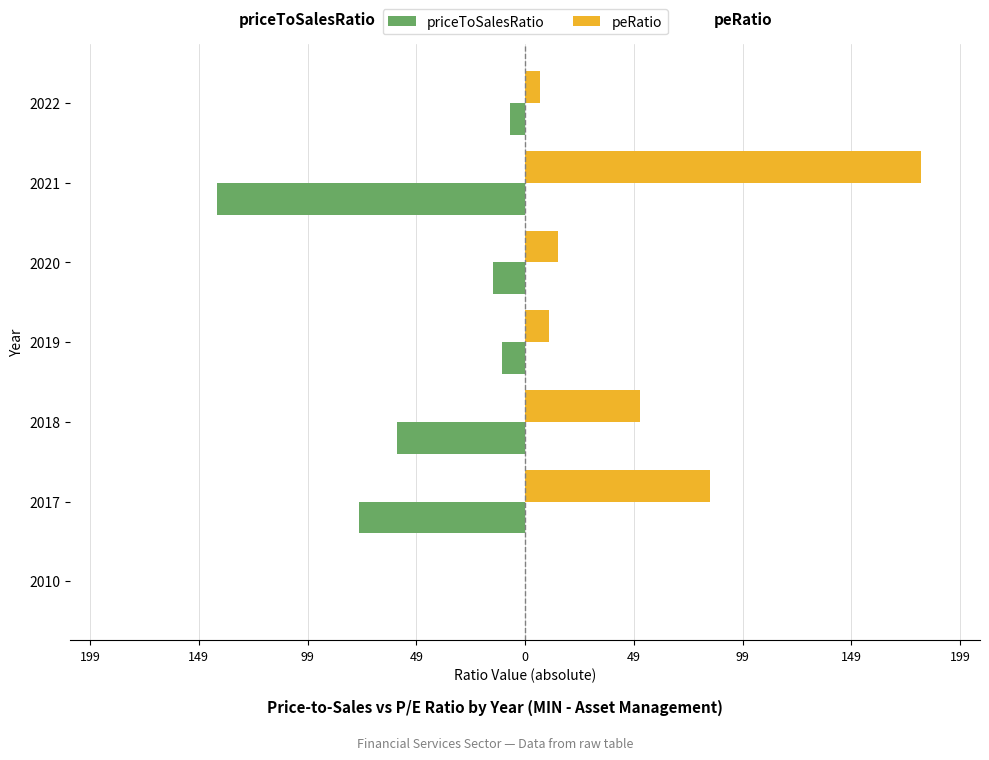

What are all the series names shown in the legend?

priceToSalesRatio, peRatio